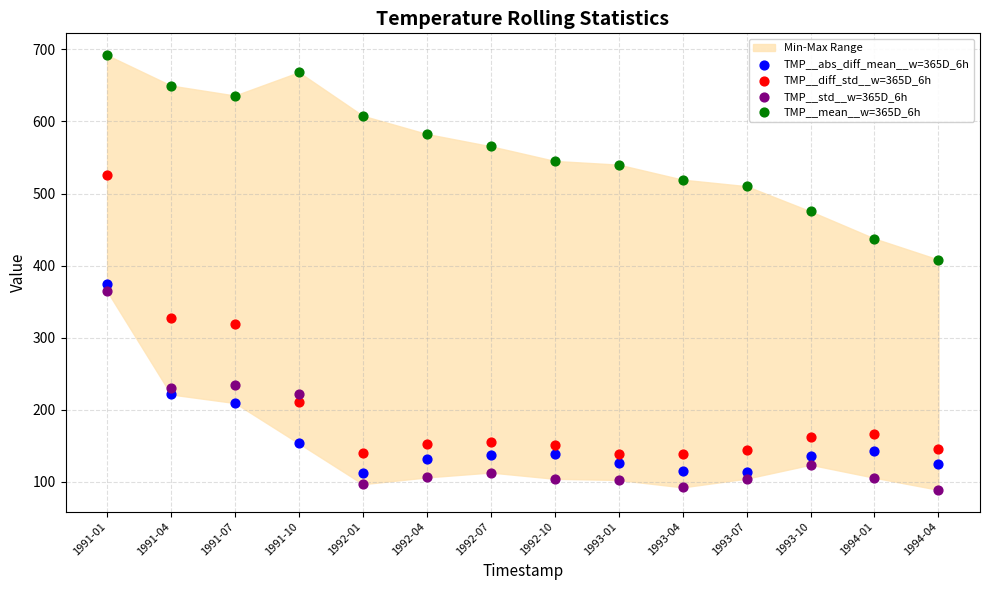

Which series contains the highest Y value?

TMP__mean__w=365D_6h